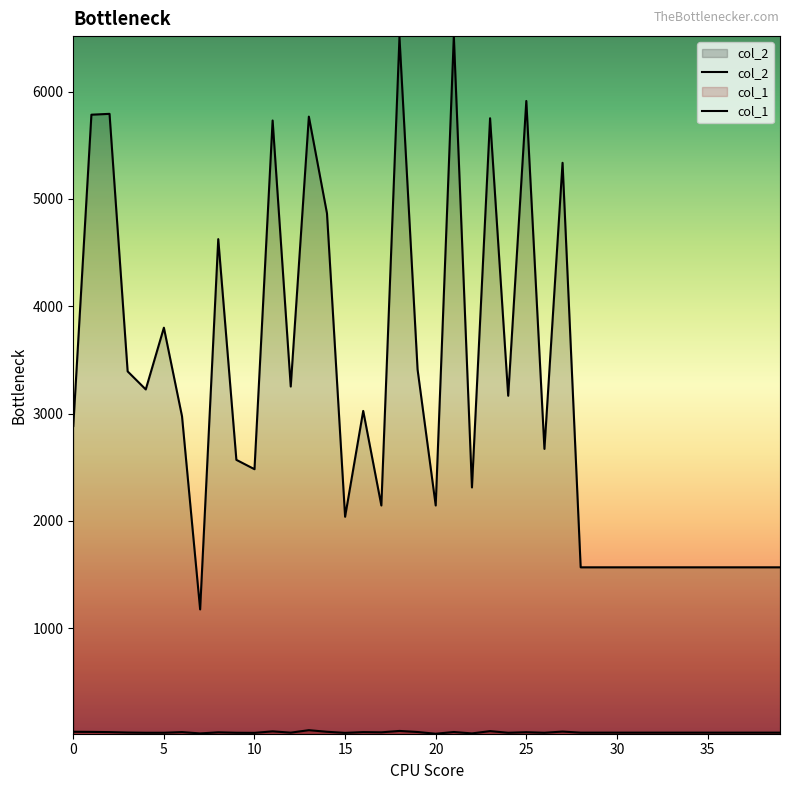

Is it true that col_2 equals 11217 at 18?

False